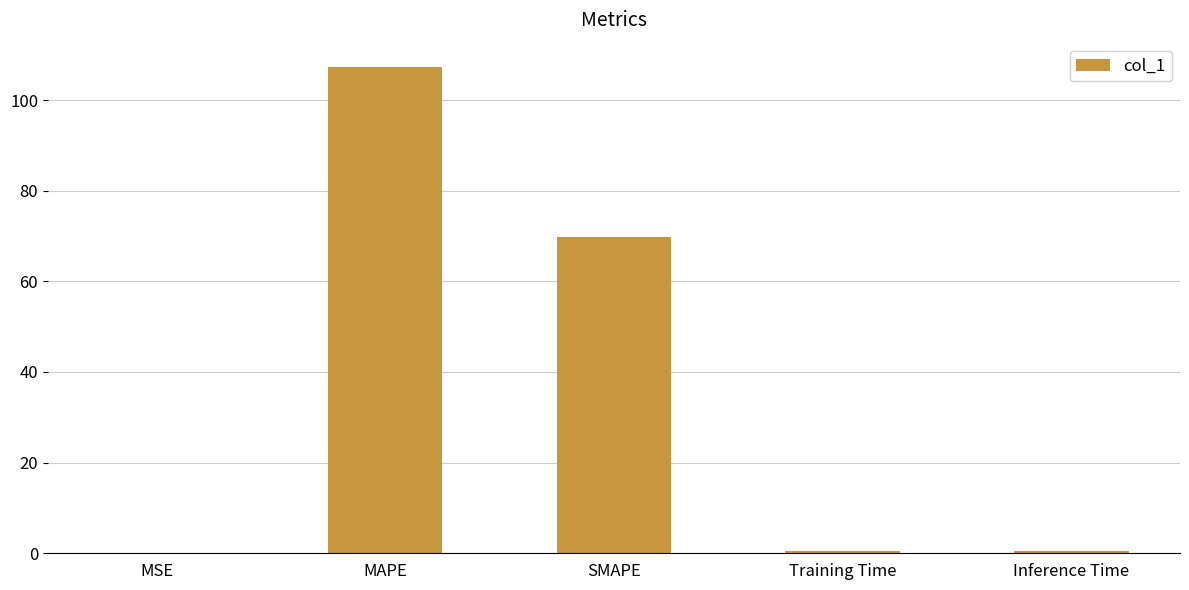

Which category has the highest value across all series?

MAPE